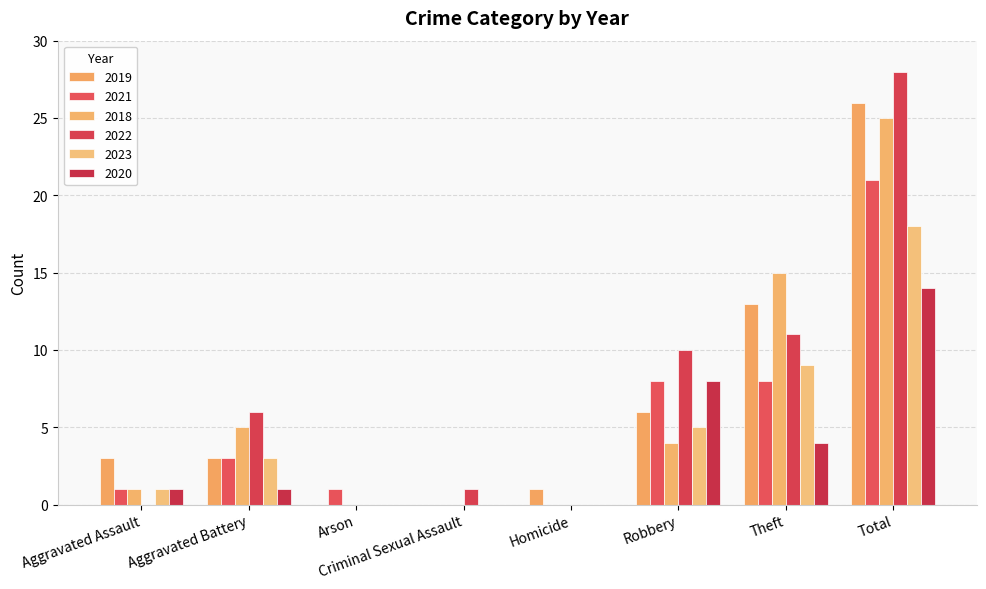

What position from the left is Aggravated Assault?

1